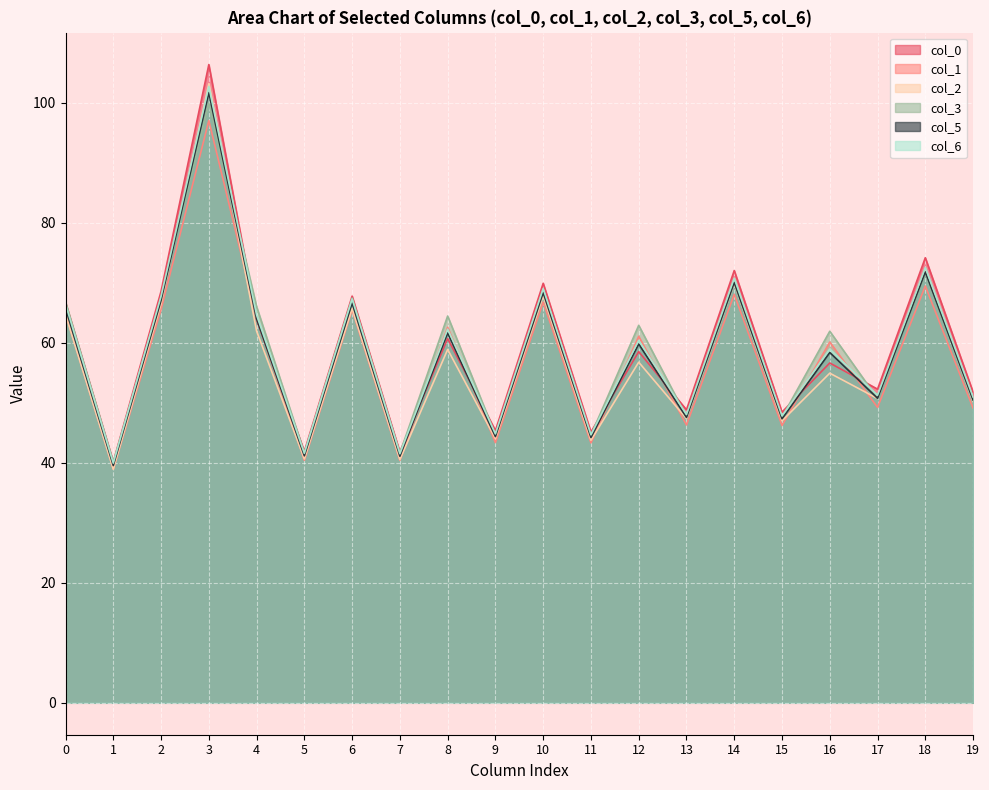

True or false: col_5 has a value of 61.1 at TRAIN_1.

False